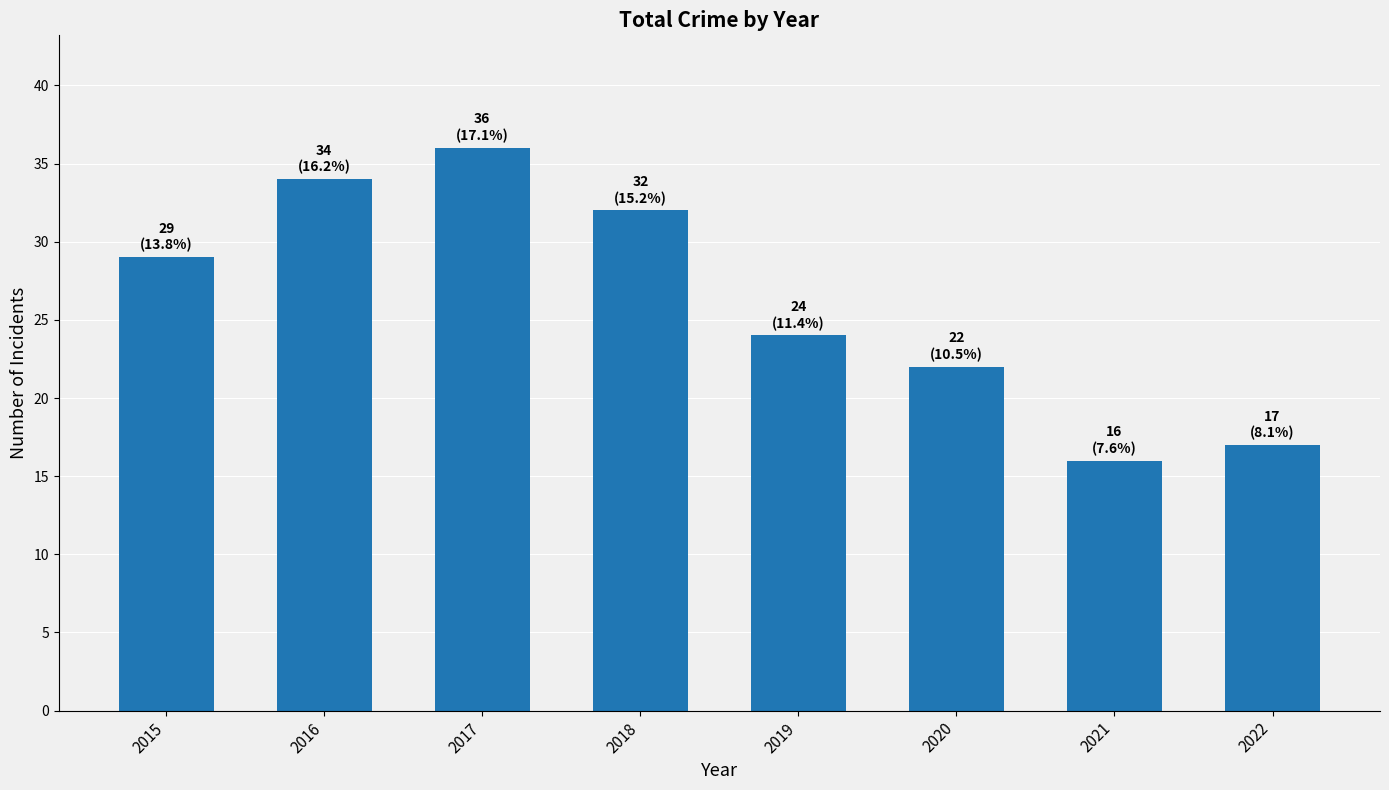

How many categories are shown in the chart?

8